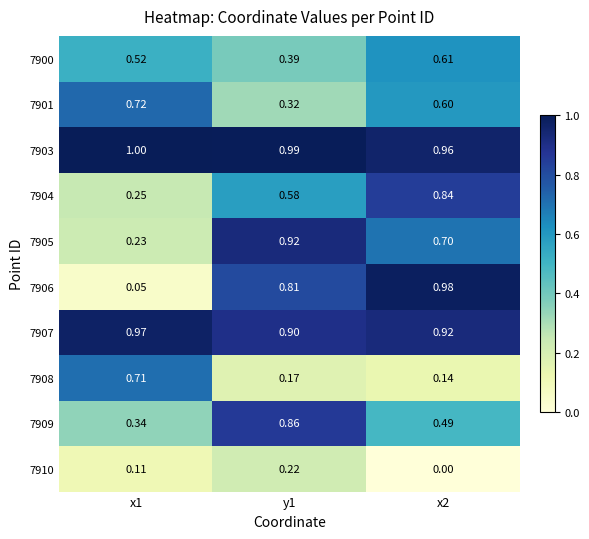

At how many categories does at least one series exceed 0?

3